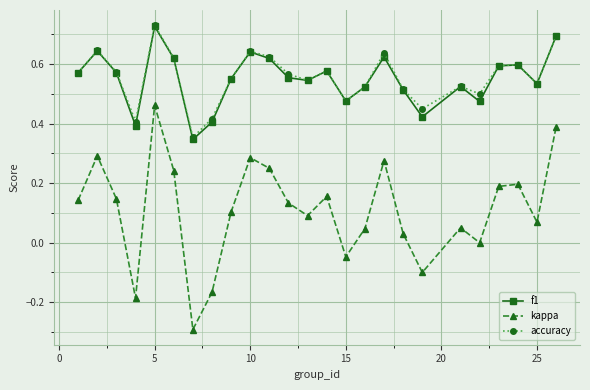

Which series has the widest spread of values?

kappa